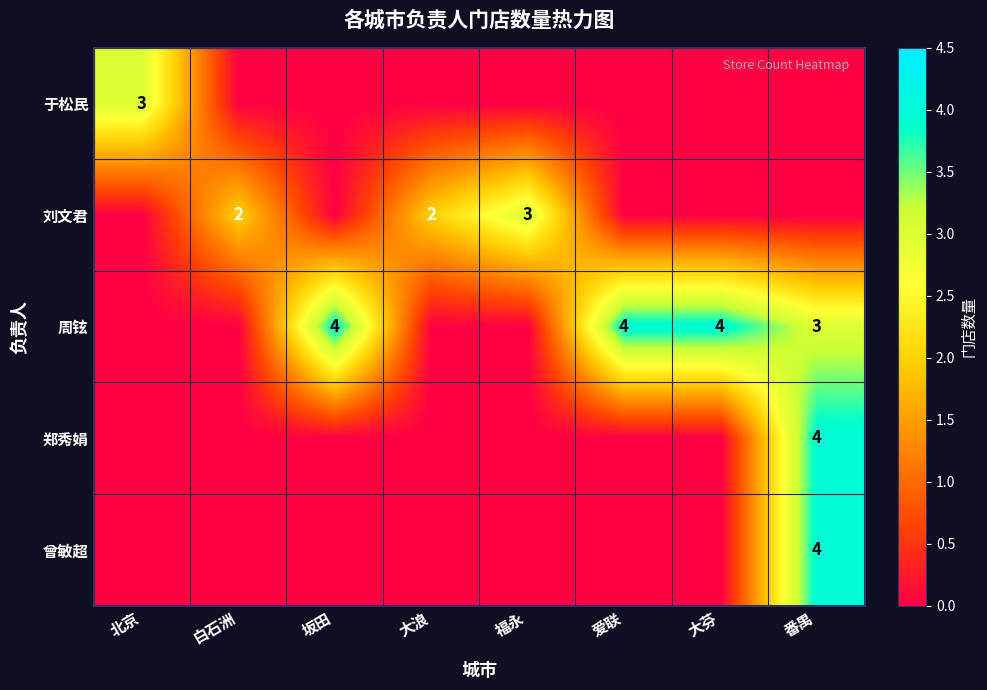

What is the difference between the highest and lowest values at 爱联?

4